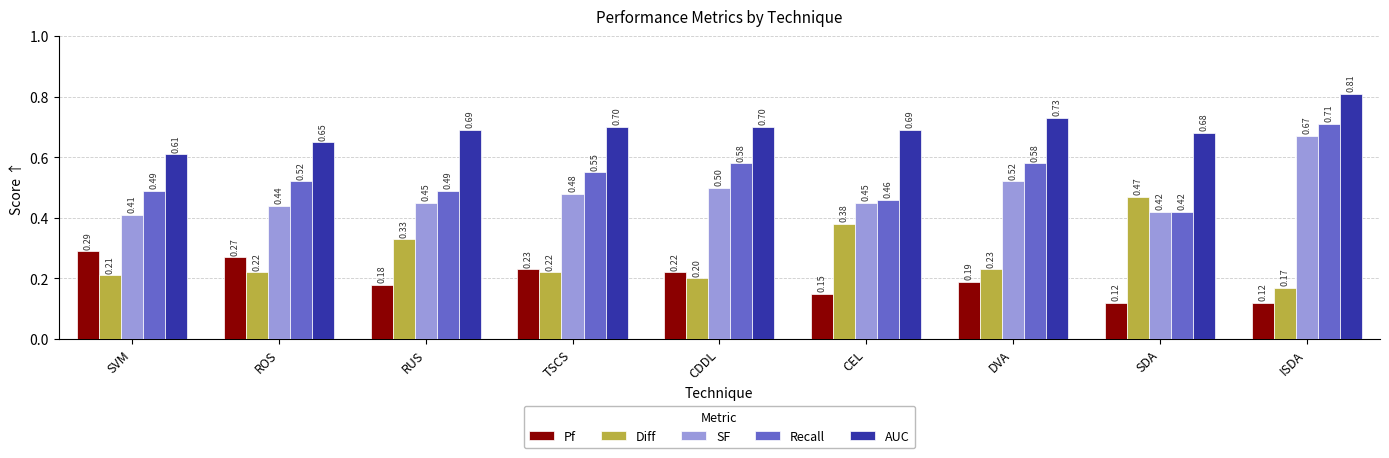

What is the sum of all Pf values?

1.8